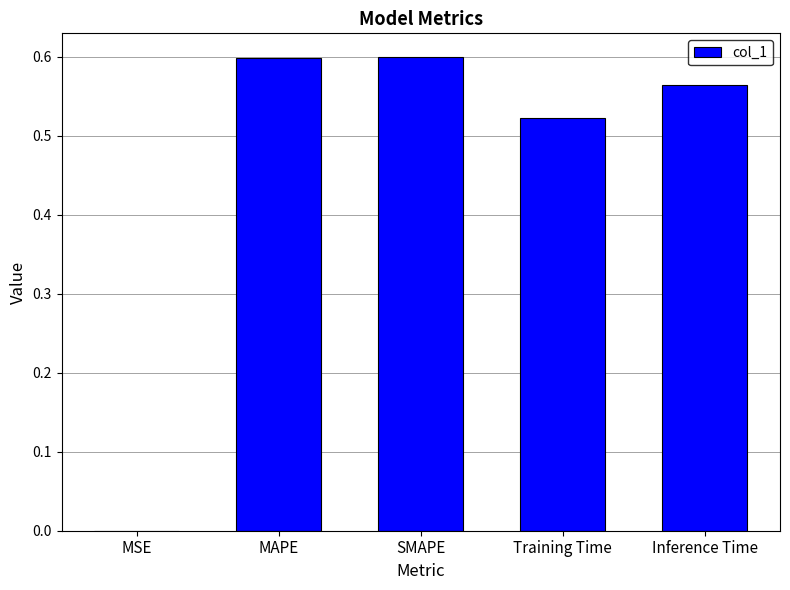

What is the sum of all values?

2.3